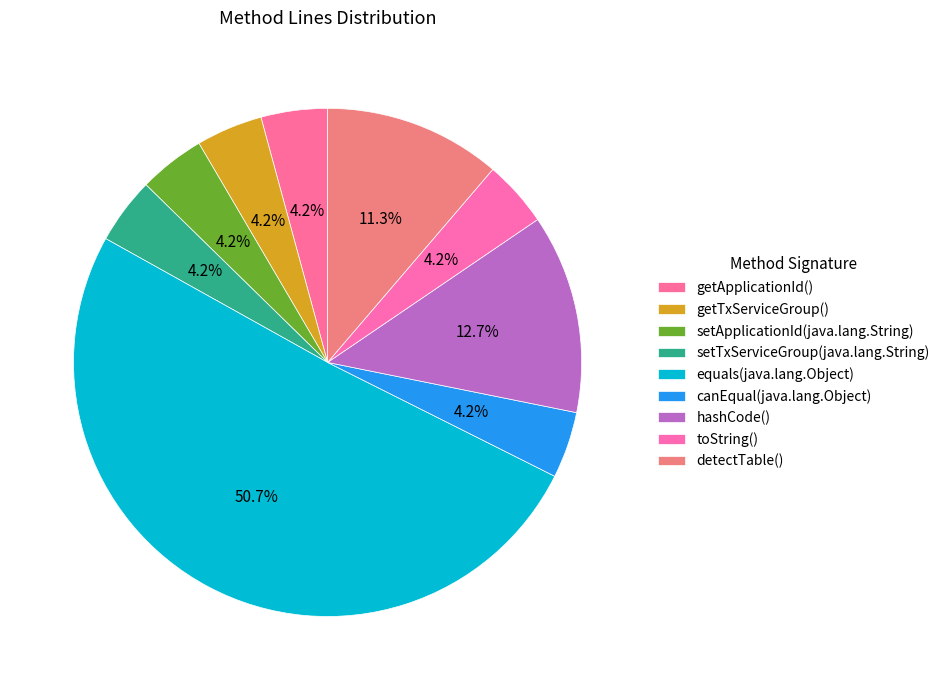

What is the total percentage of hashCode() and equals(java.lang.Object)?

63.4%